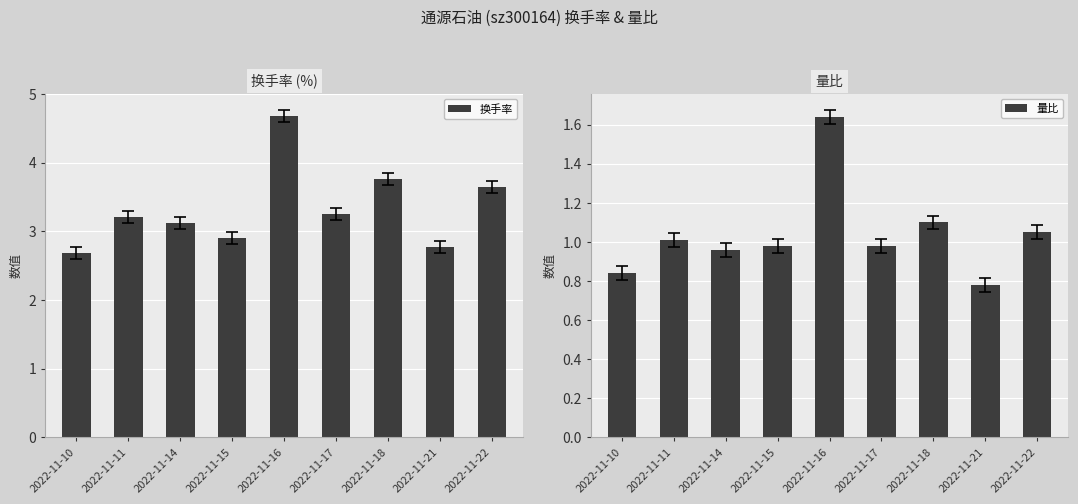

At how many categories does at least one series exceed 2?

9